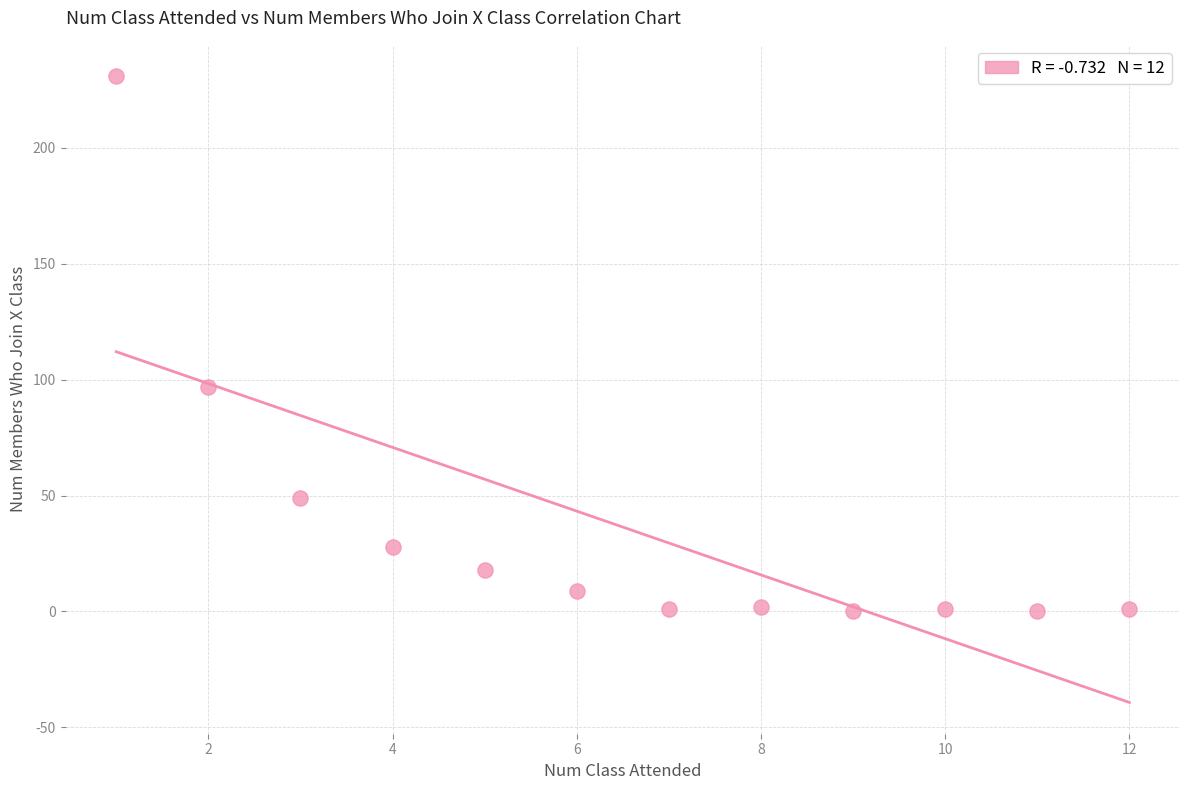

What is the average X value?

6